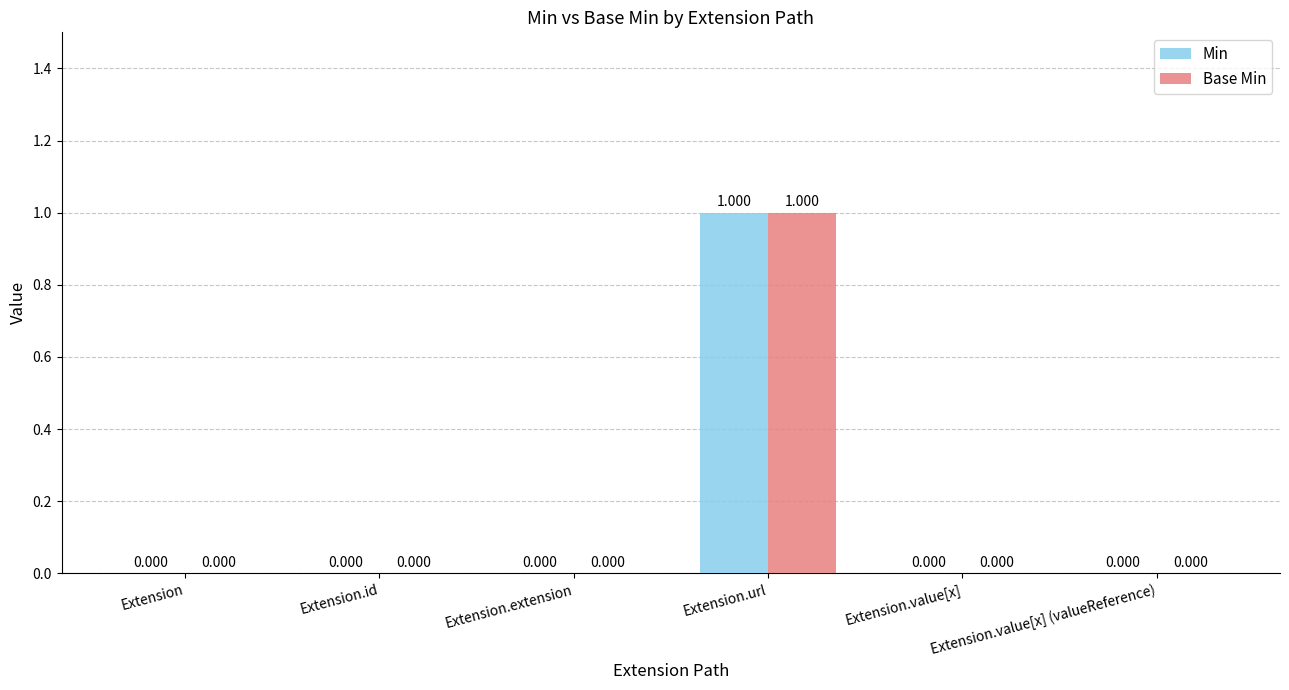

Reading right to left, extract all data points from this chart.

Min: 0	0	1	0	0	0
Base Min: 0	0	1	0	0	0